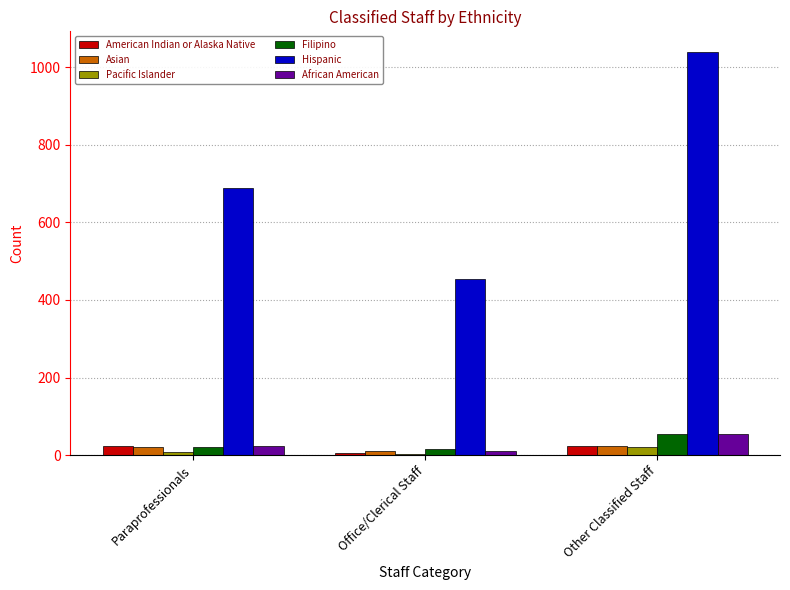

What is the spread (max minus min) of values at Other Classified Staff?

1018.4